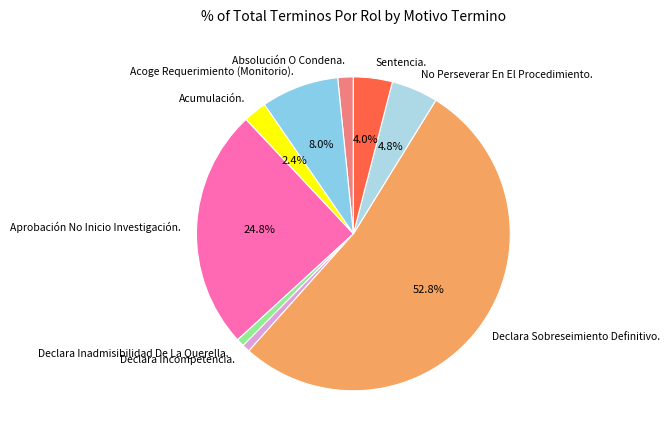

The Aprobación No Inicio Investigación. slice represents 35% of the pie. True or false?

False